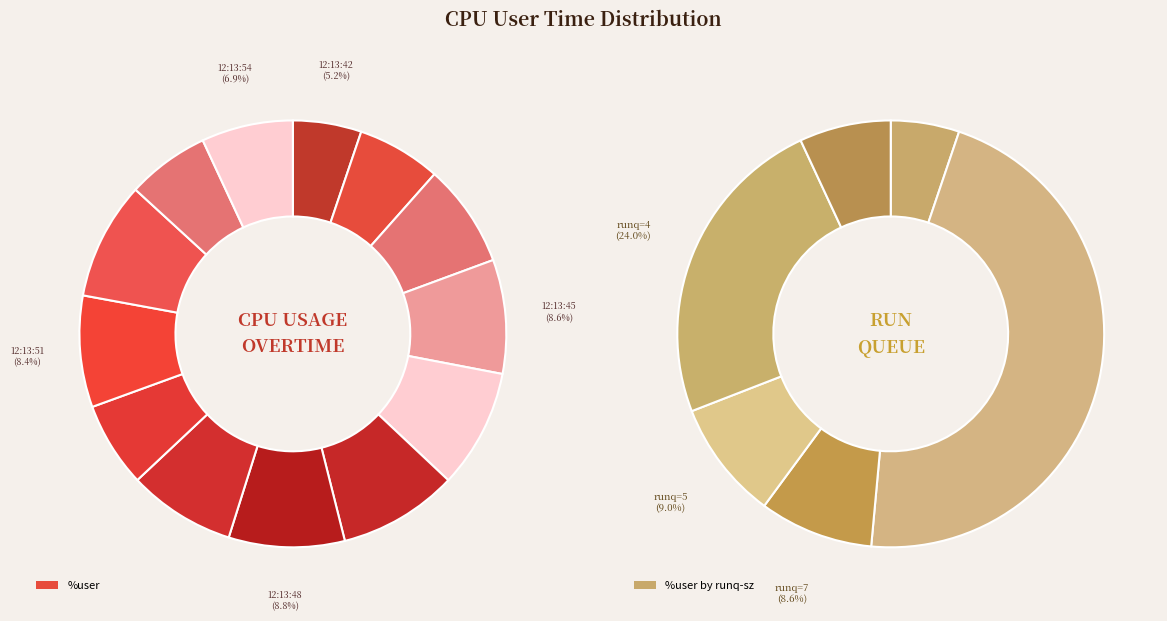

What is the change in value from 12:13:46 to 12:13:47?

+0.5